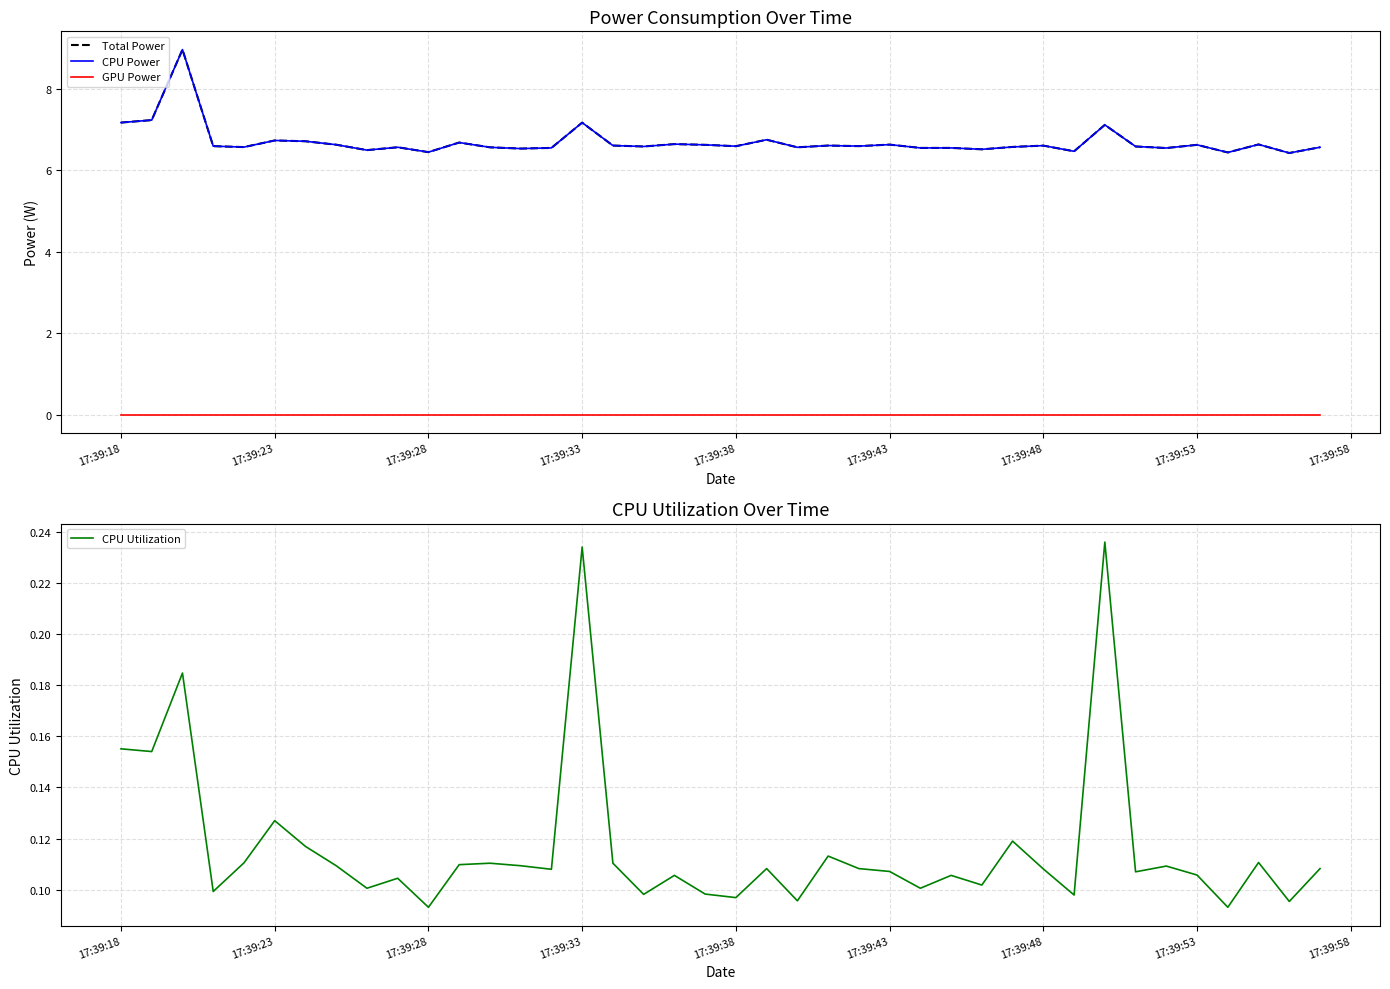

What is the difference between the maximum and minimum values in the Total Power series?

2.5